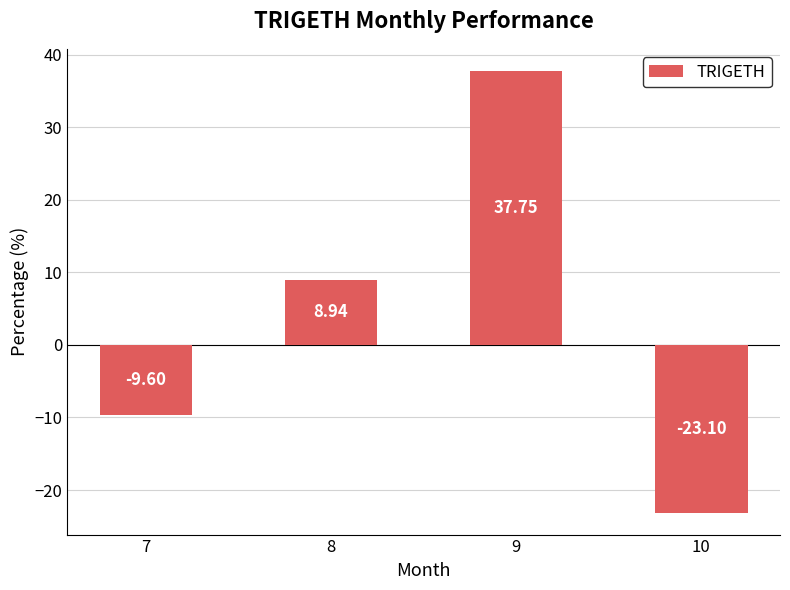

How many values are below zero?

2